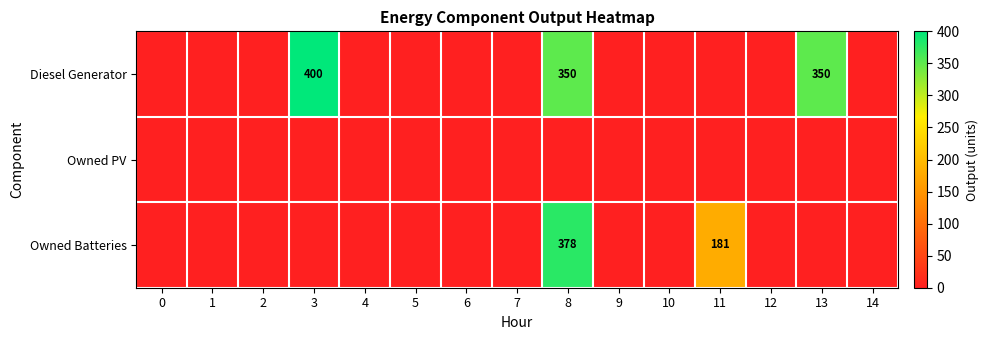

The Owned Batteries series shows 667 at 8. True or false?

False